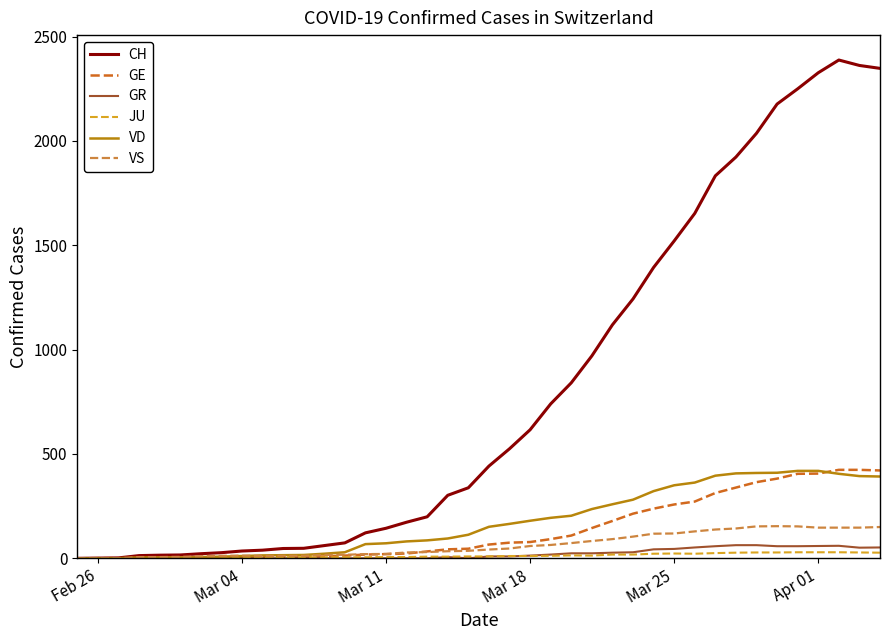

Which series has the largest total across all categories?

CH